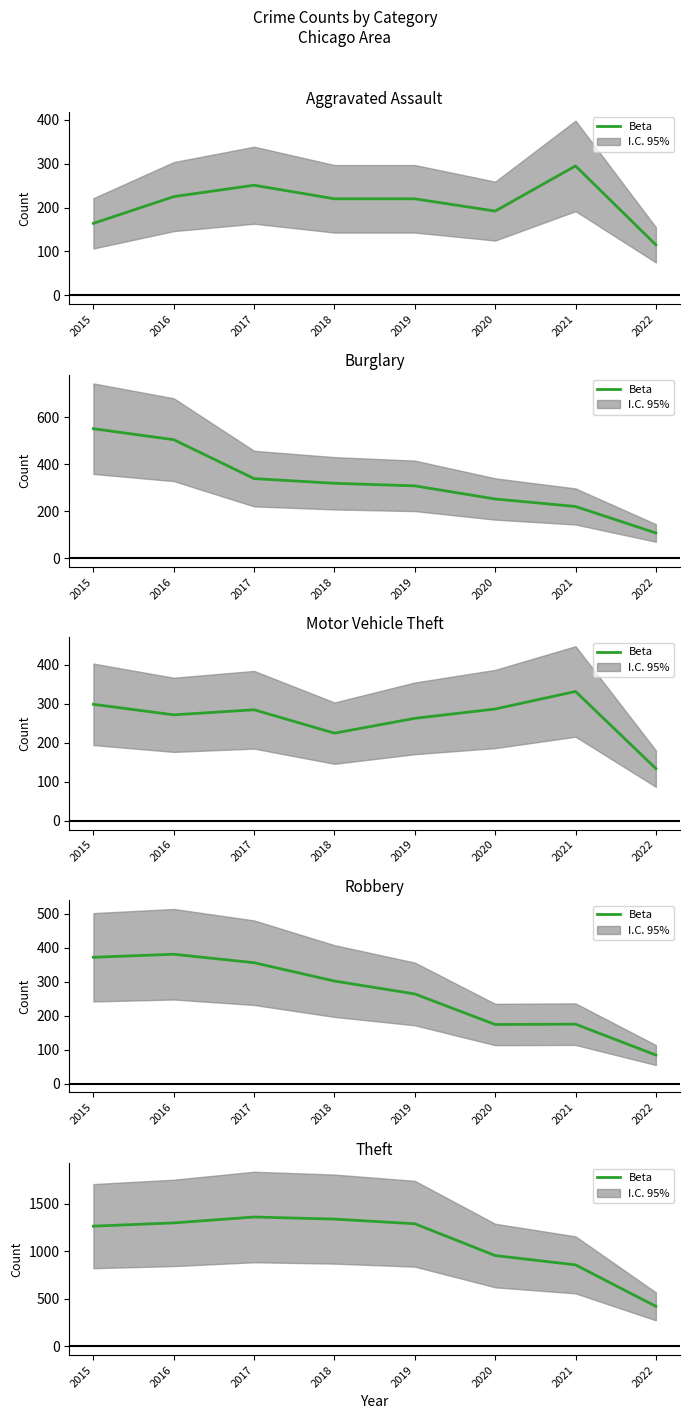

Read the value at 2022, to the nearest 50.

400